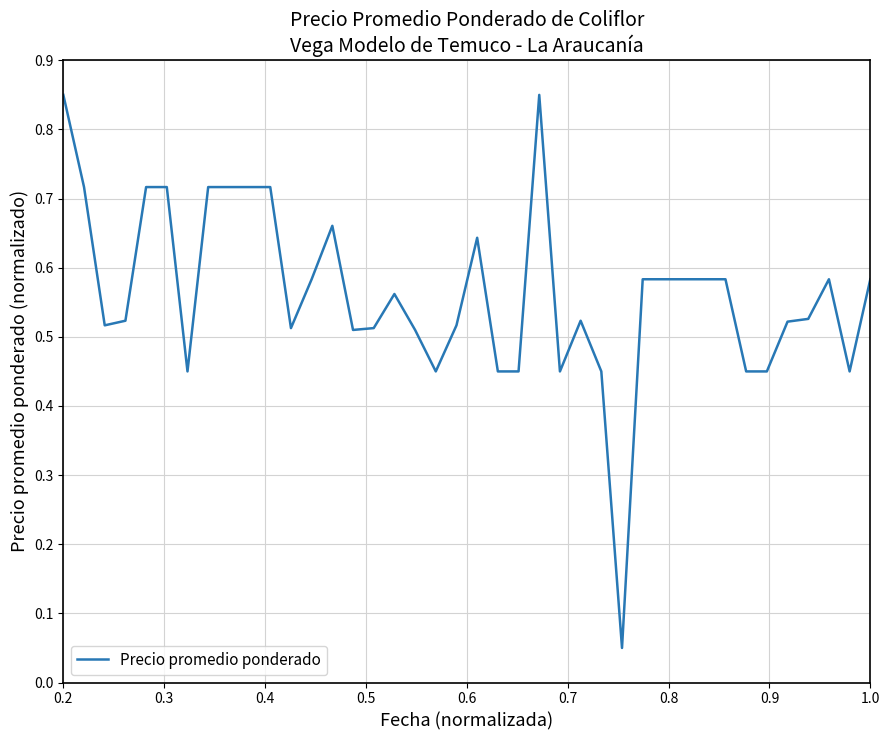

What is the difference between the maximum and minimum values?

0.8